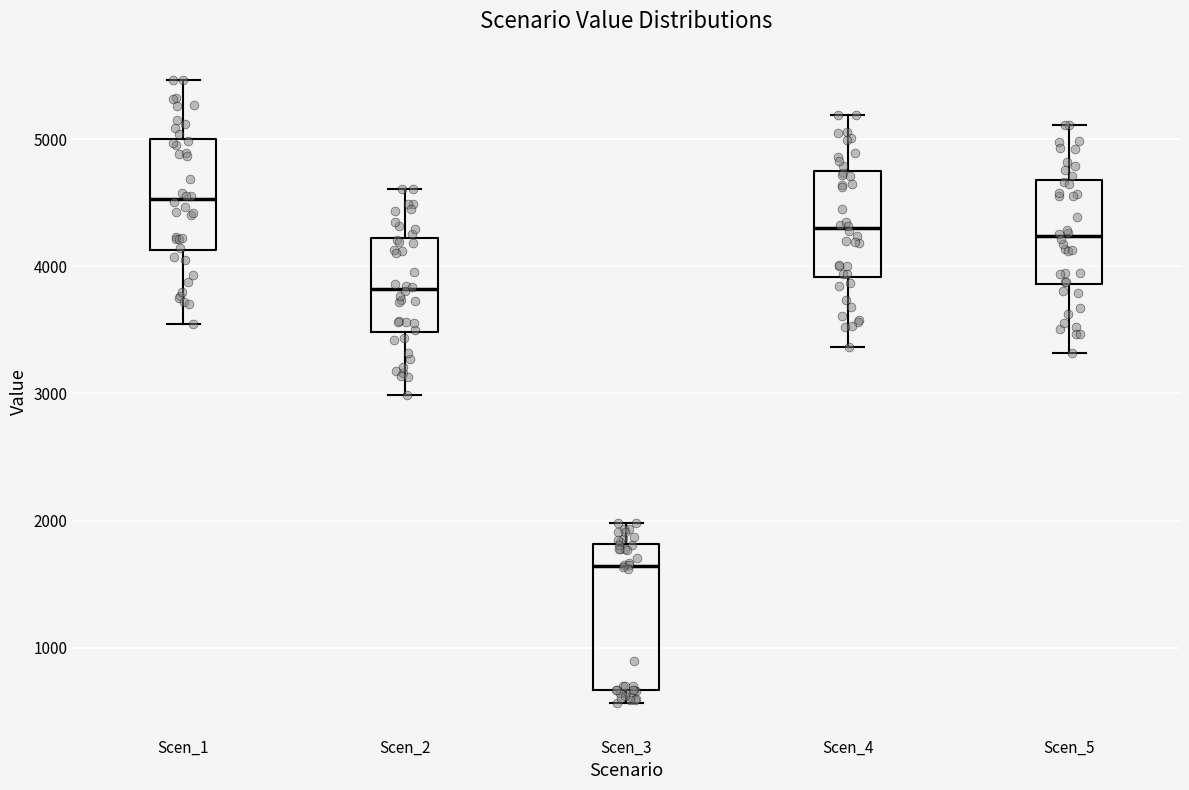

Comparing the boxes themselves (not the whiskers), which one is the tallest?

Scen_3